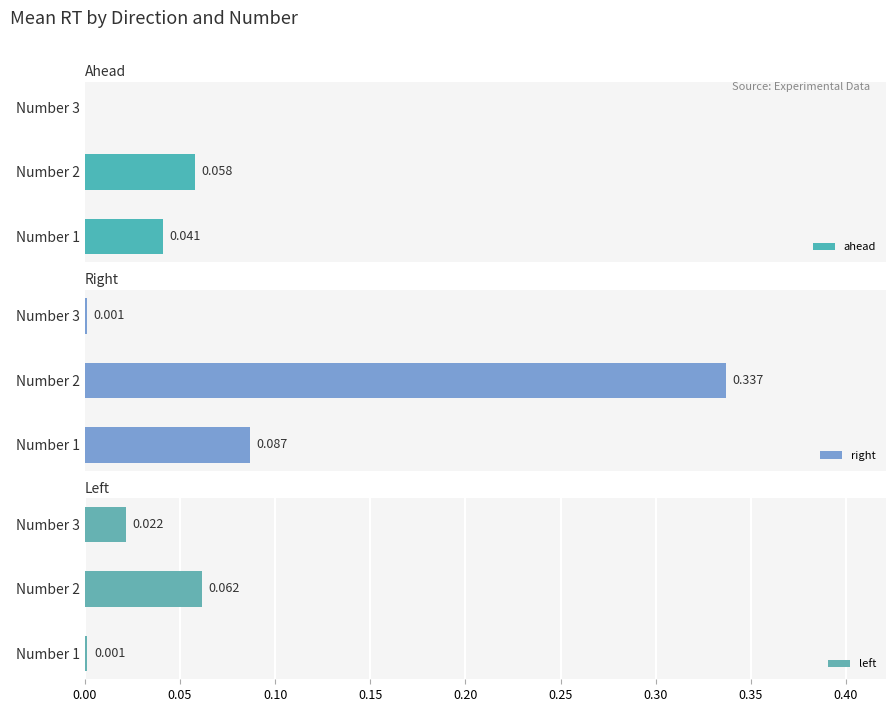

What is the sum of the right values at Number 1 and Number 2?

0.4